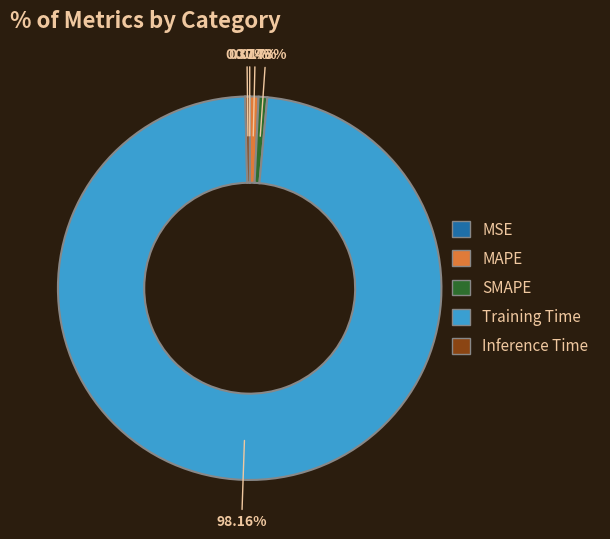

Is it true that SMAPE is 9% of the pie?

False